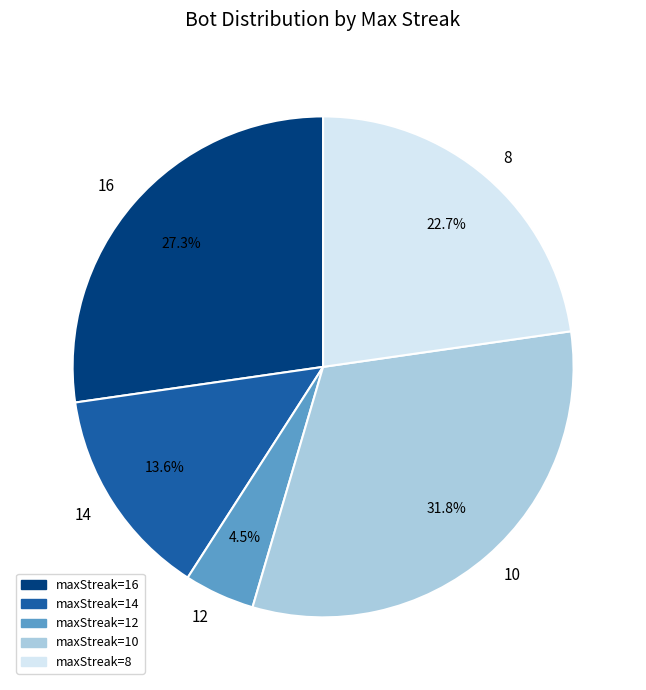

Do maxStreak=10 and maxStreak=16 together represent more than half of the pie?

Yes